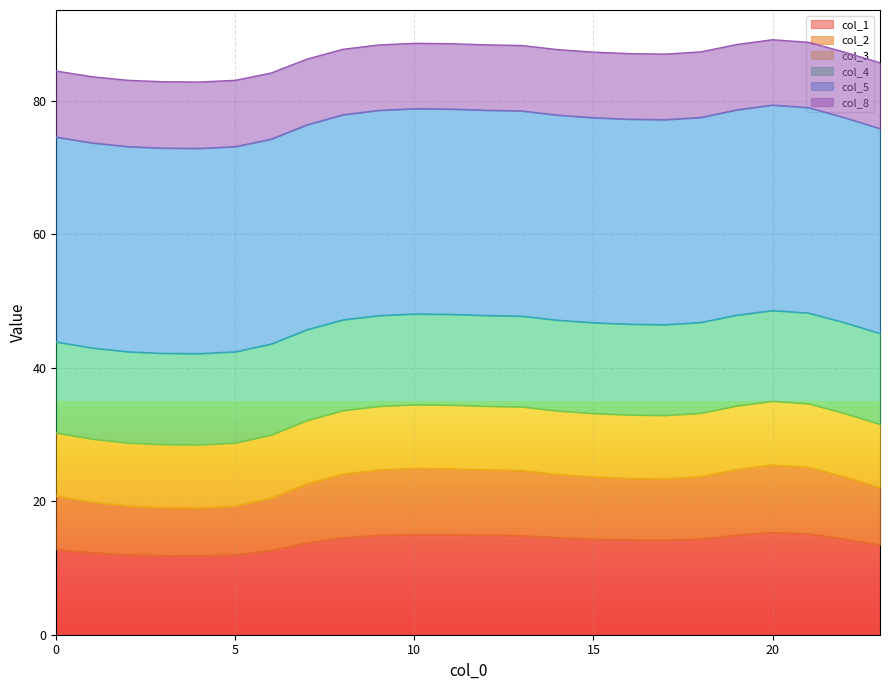

True or false: col_1 has a value of 12.0 at 5.

True